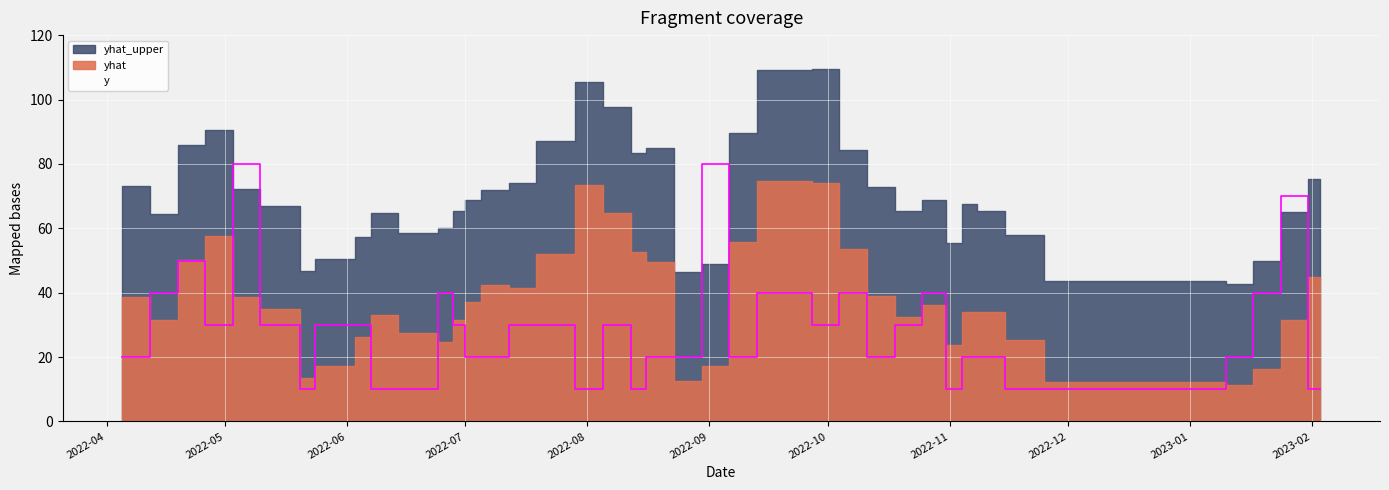

The chart shows a value of 17 at 29. True or false?

False